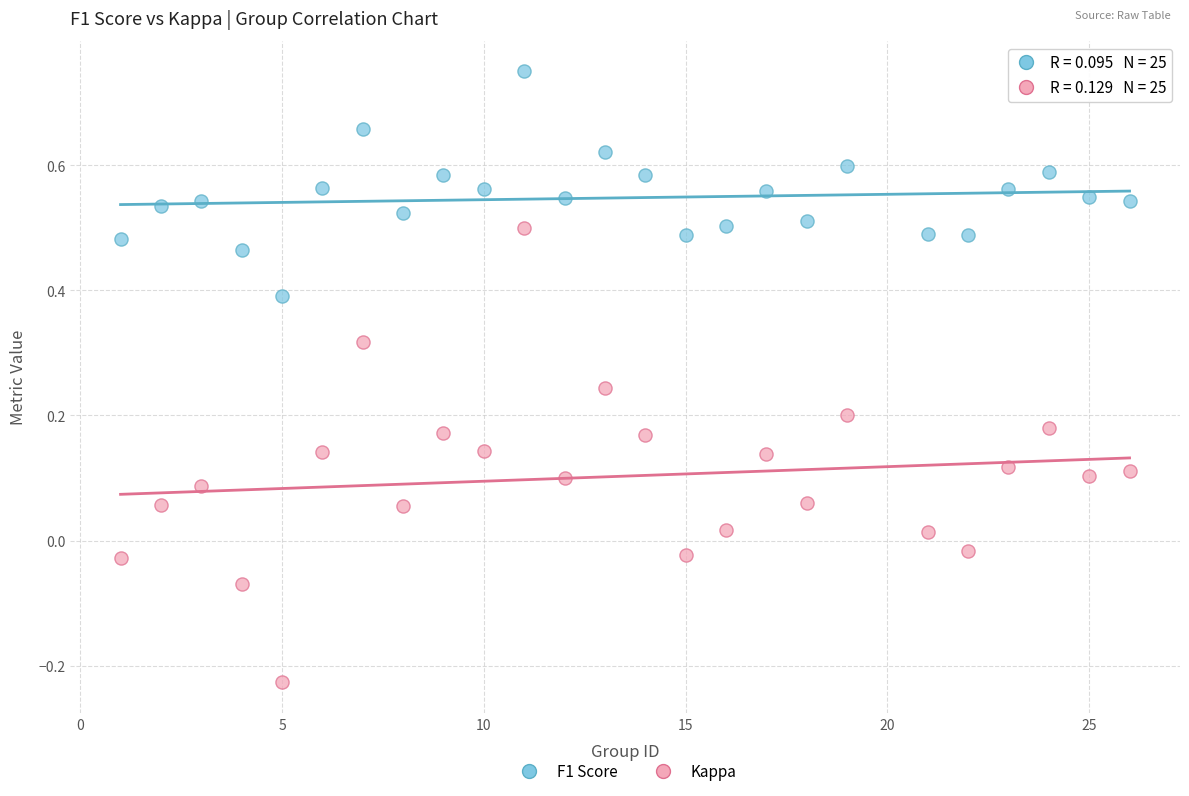

Which series reaches the minimum Y coordinate?

Kappa